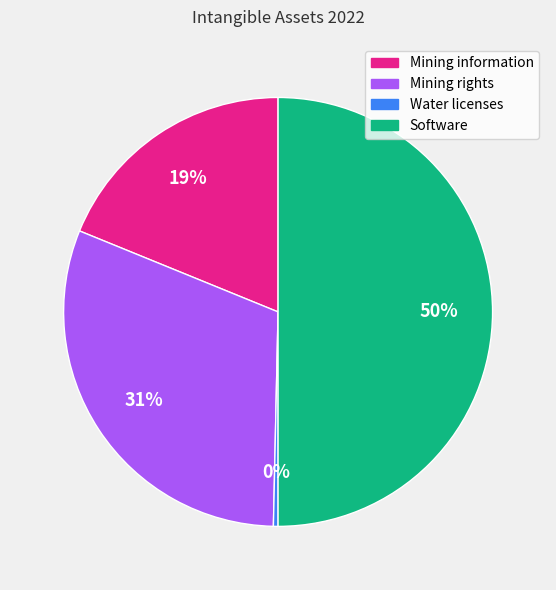

Combined, do Water licenses and Mining information account for over 50%?

No